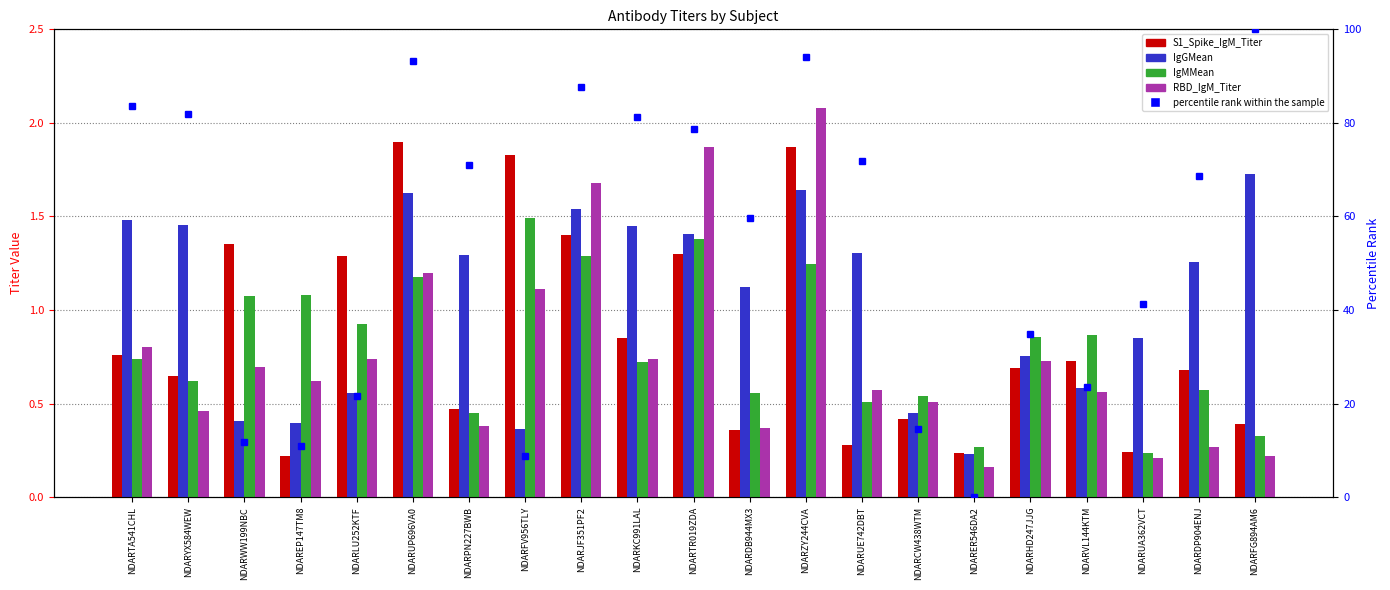

Reading right to left, transcribe all the data shown in this chart.

S1_Spike_IgM_Titer: 0.4	0.7	0.2	0.7	0.7	0.2	0.4	0.3	1.9	0.4	1.3	0.8	1.4	1.8	0.5	1.9	1.3	0.2	1.4	0.7	0.8
IgGMean: 1.7	1.3	0.8	0.6	0.8	0.2	0.5	1.3	1.6	1.1	1.4	1.4	1.5	0.4	1.3	1.6	0.6	0.4	0.4	1.5	1.5
IgMMean: 0.3	0.6	0.2	0.9	0.9	0.3	0.5	0.5	1.2	0.6	1.4	0.7	1.3	1.5	0.4	1.2	0.9	1.1	1.1	0.6	0.7
RBD_IgM_Titer: 0.2	0.3	0.2	0.6	0.7	0.2	0.5	0.6	2.1	0.4	1.9	0.7	1.7	1.1	0.4	1.2	0.7	0.6	0.7	0.5	0.8
percentile rank within the sample: 100.0	68.6	41.2	23.5	34.9	0.0	14.7	71.8	94.2	59.6	78.6	81.3	87.6	8.8	71.1	93.3	21.7	11.0	11.7	81.8	83.6